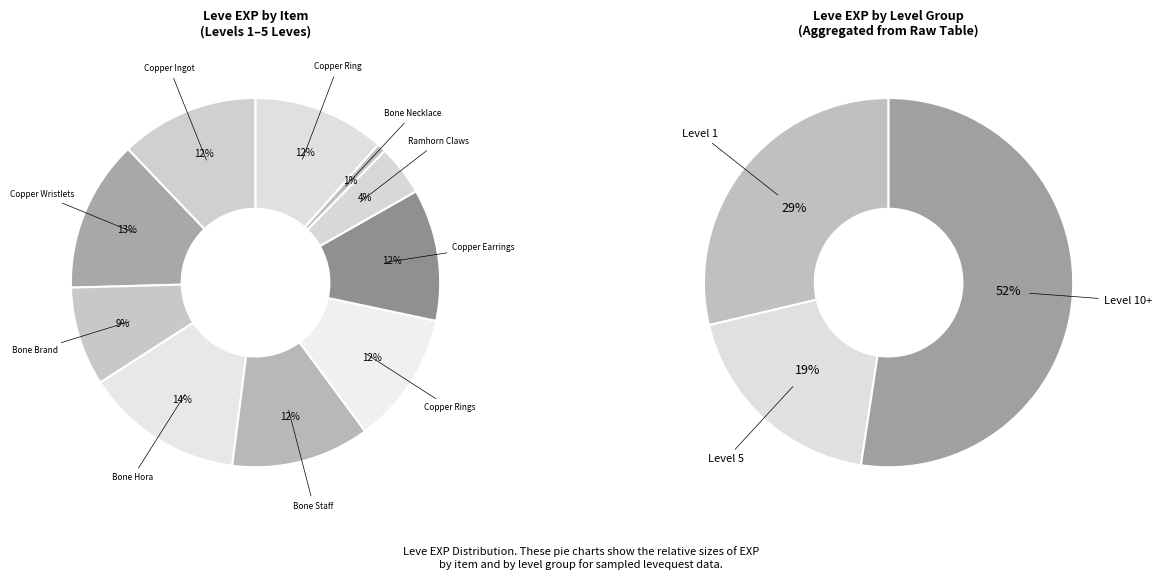

Is there any slice that represents more than half of the pie?

No